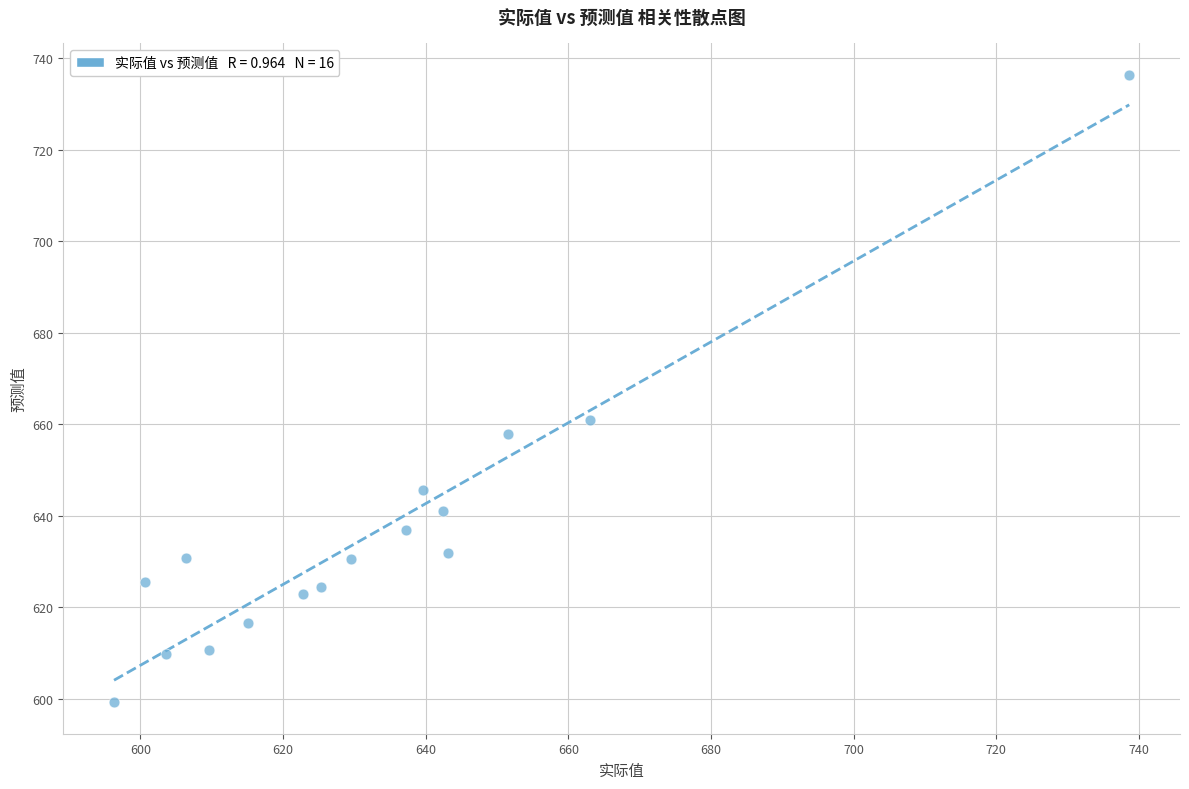

What is the range of X values (max minus min)?

142.3